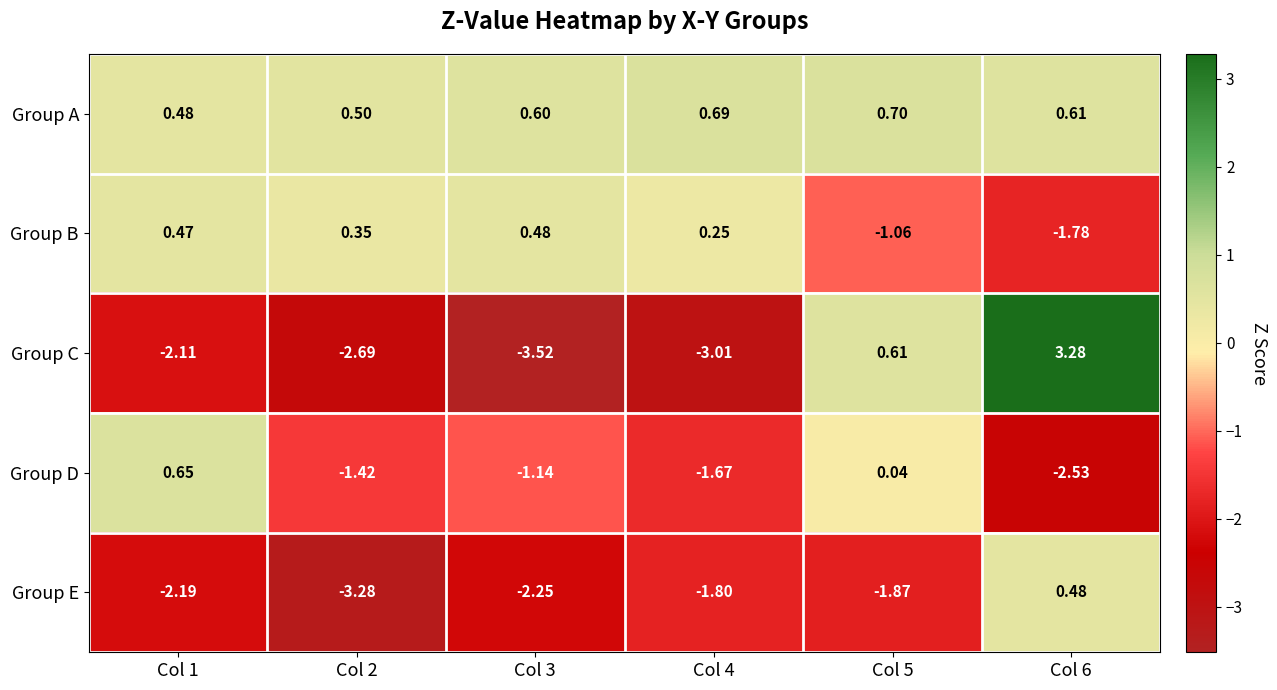

At which category is the sum across all series the highest?

Col 6